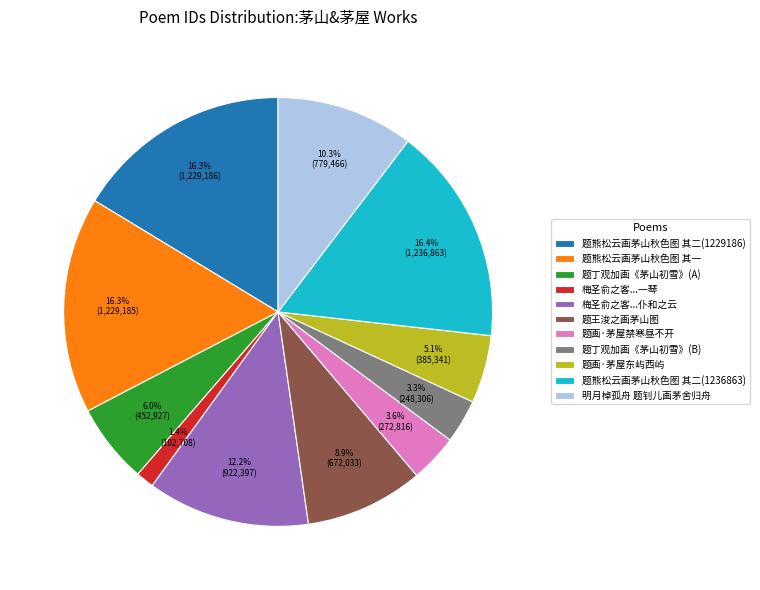

What is the ratio of the value at 题熊松云画茅山秋色图 其一 to the value at 题王浚之画茅山图?

1.8